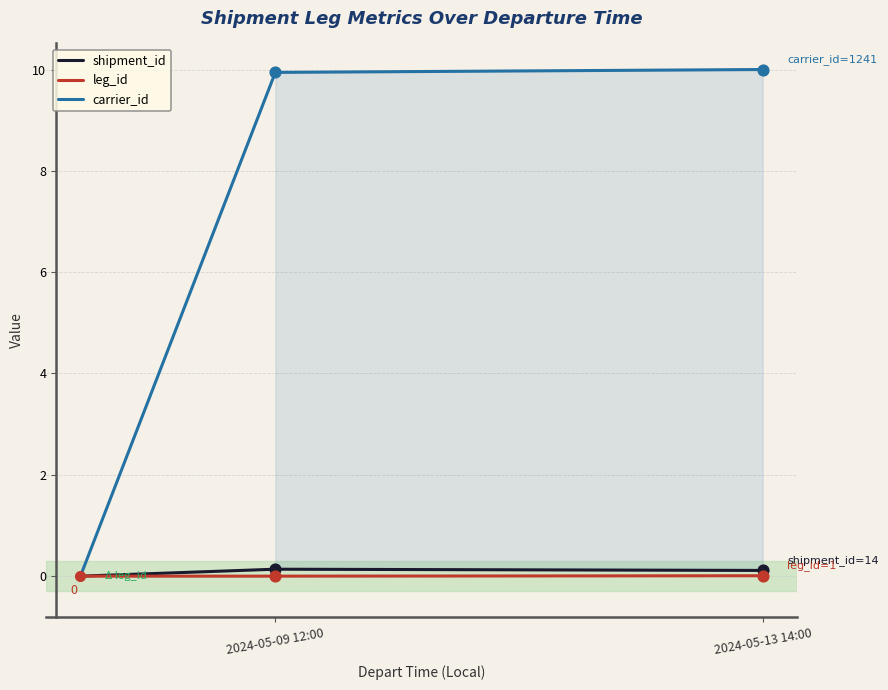

Is the value of shipment_id at 2024-05-13 14:00 greater than the value of carrier_id at 2024-05-13 14:00?

No